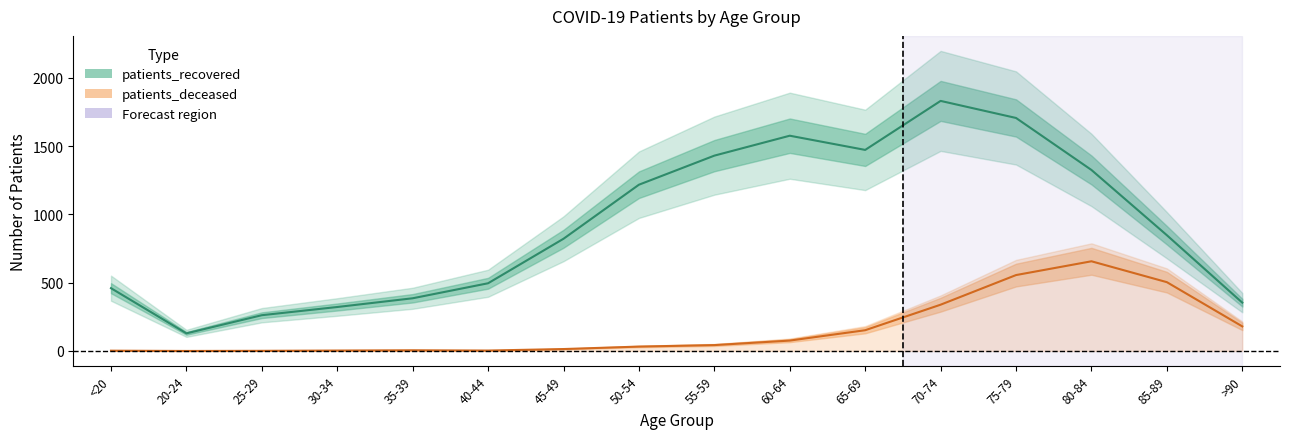

At which label is patients_deceased closest to 328?

70-74